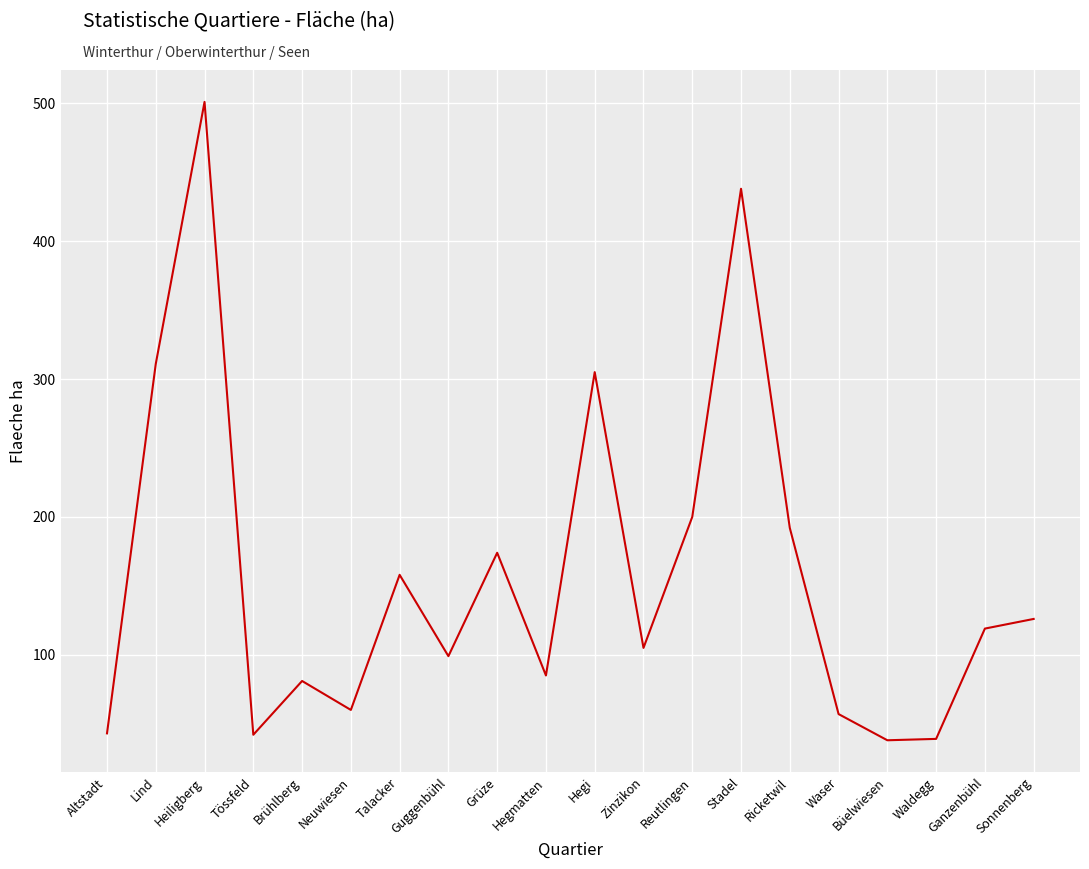

Which label corresponds to the largest value in the chart?

Heiligberg